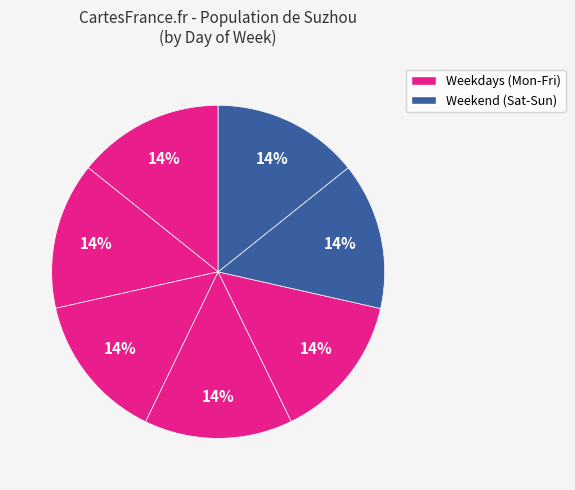

How many segments does this pie chart have?

7